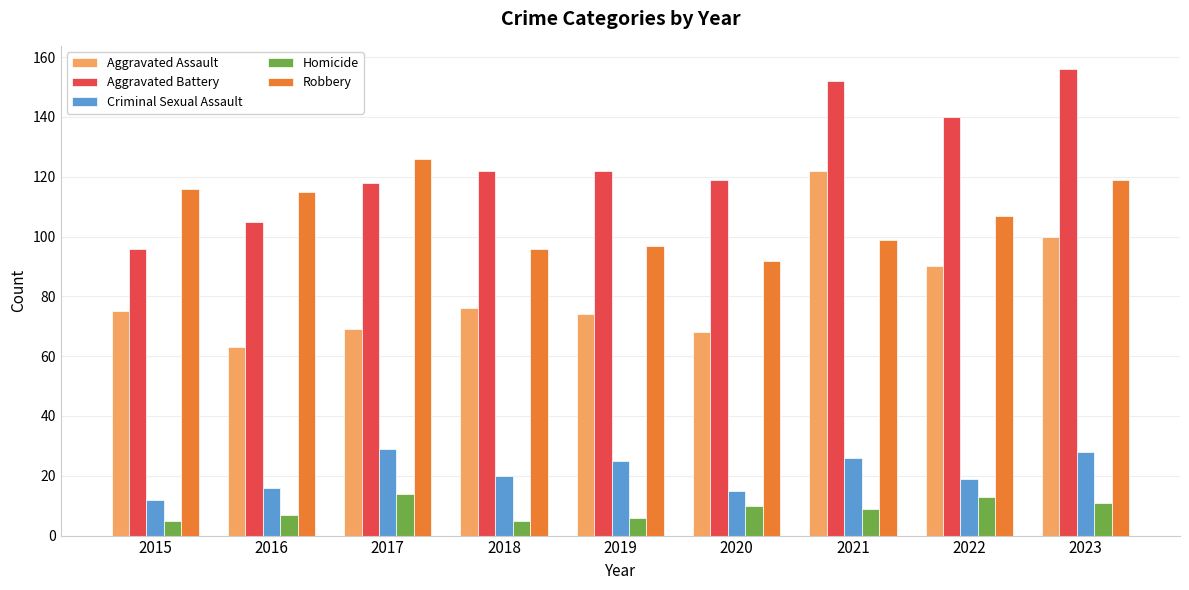

At which label is Robbery closest to 109?

2022